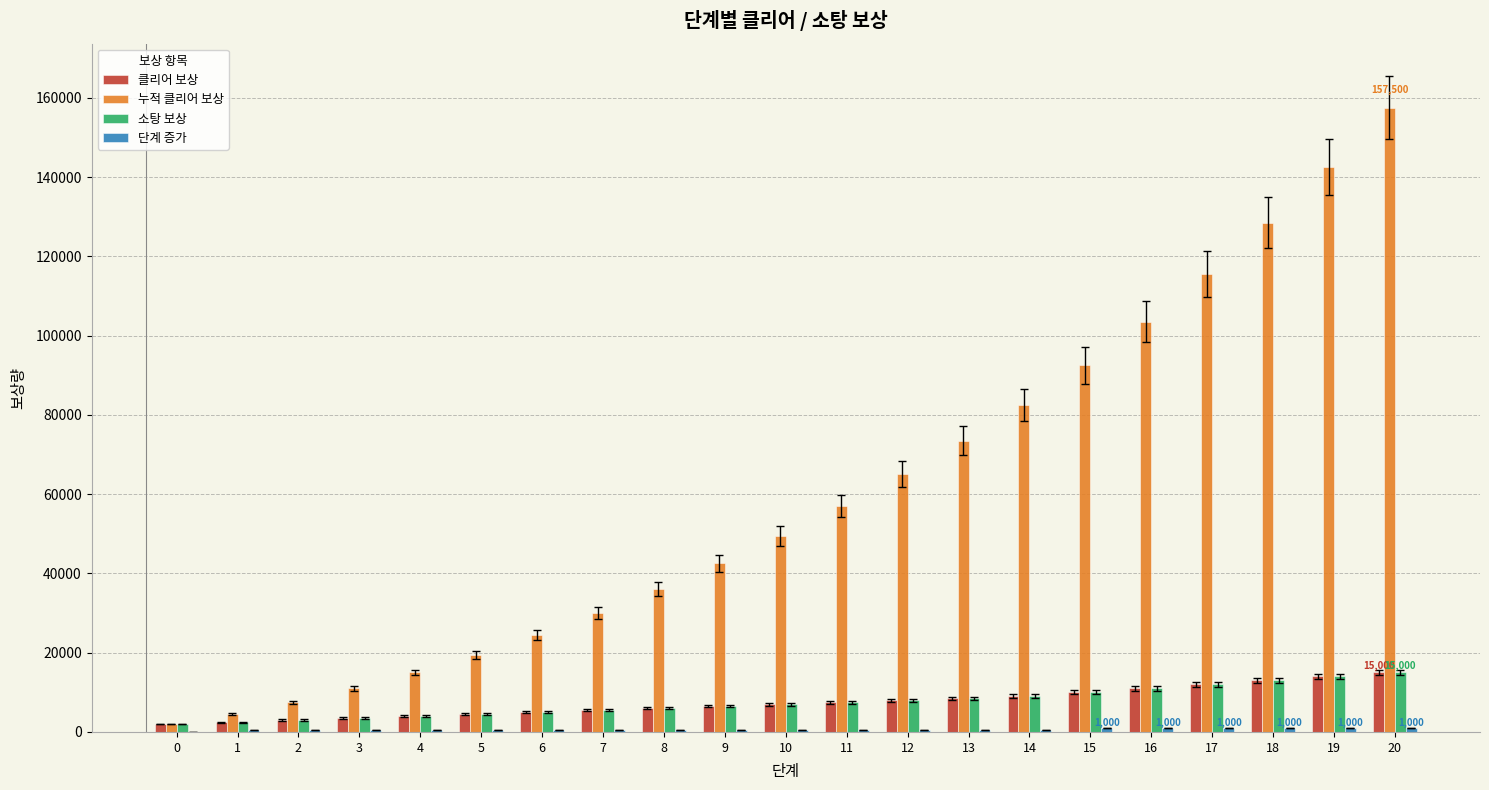

What is the highest value of the 클리어 보상 series?

15000